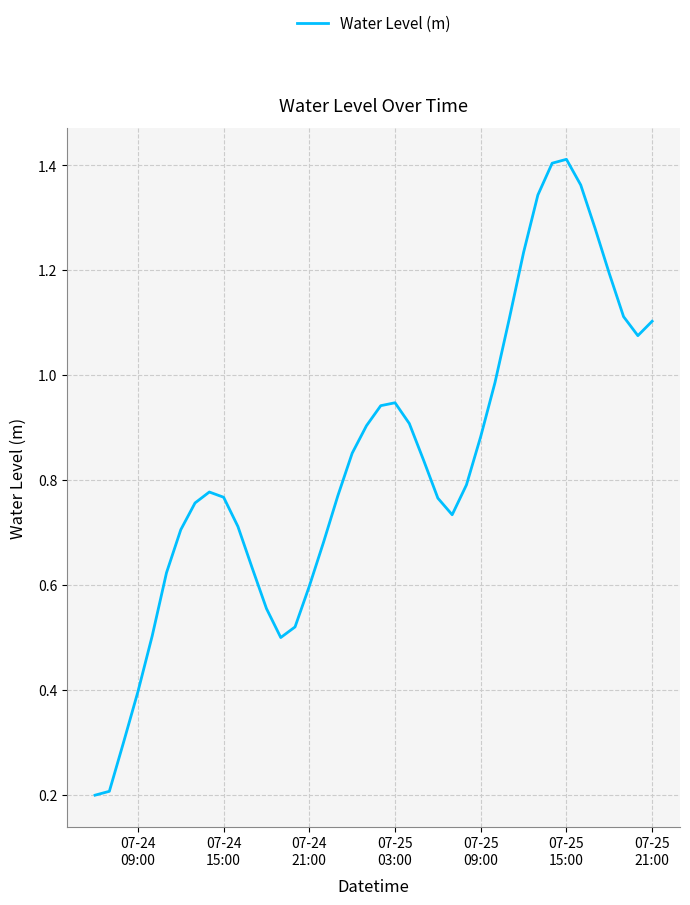

Is this an area chart (filled region under the line)?

No